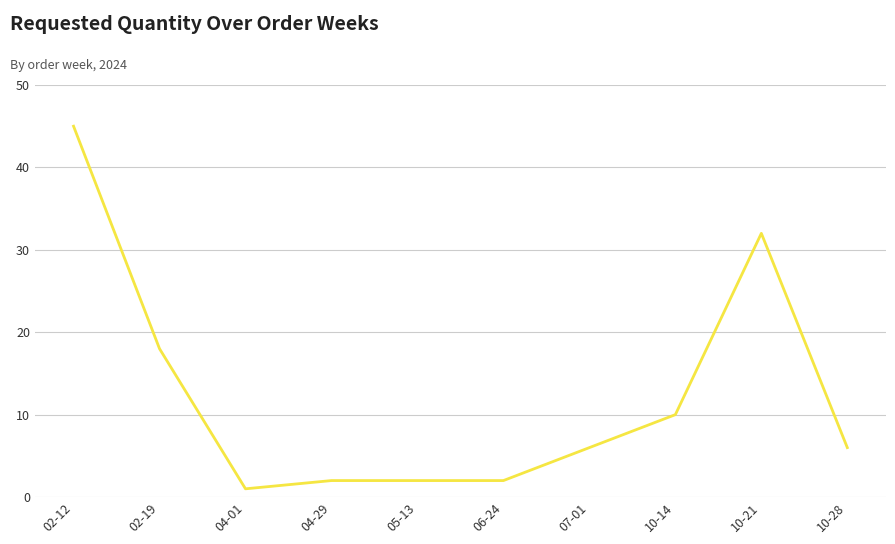

Reading left to right, what are all the values shown in this chart?

45	18	1	2	2	2	6	10	32	6